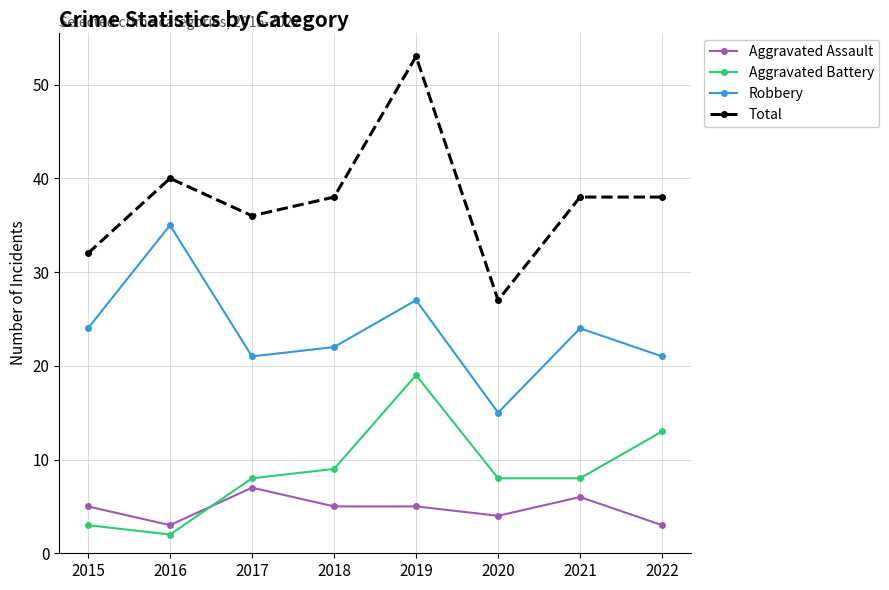

How many Aggravated Assault values are between 4 and 6?

5